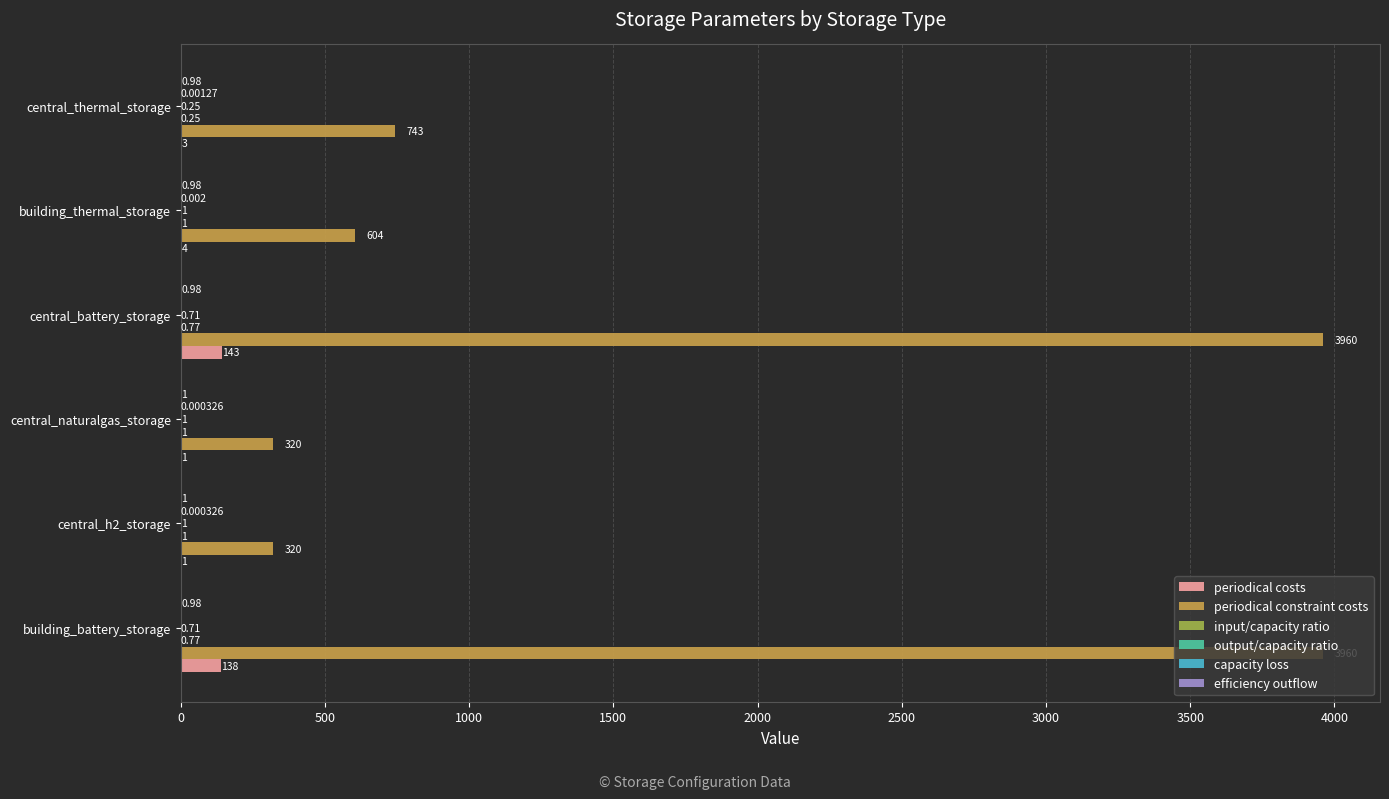

Where is periodical costs nearest to the value 72?

building_battery_storage